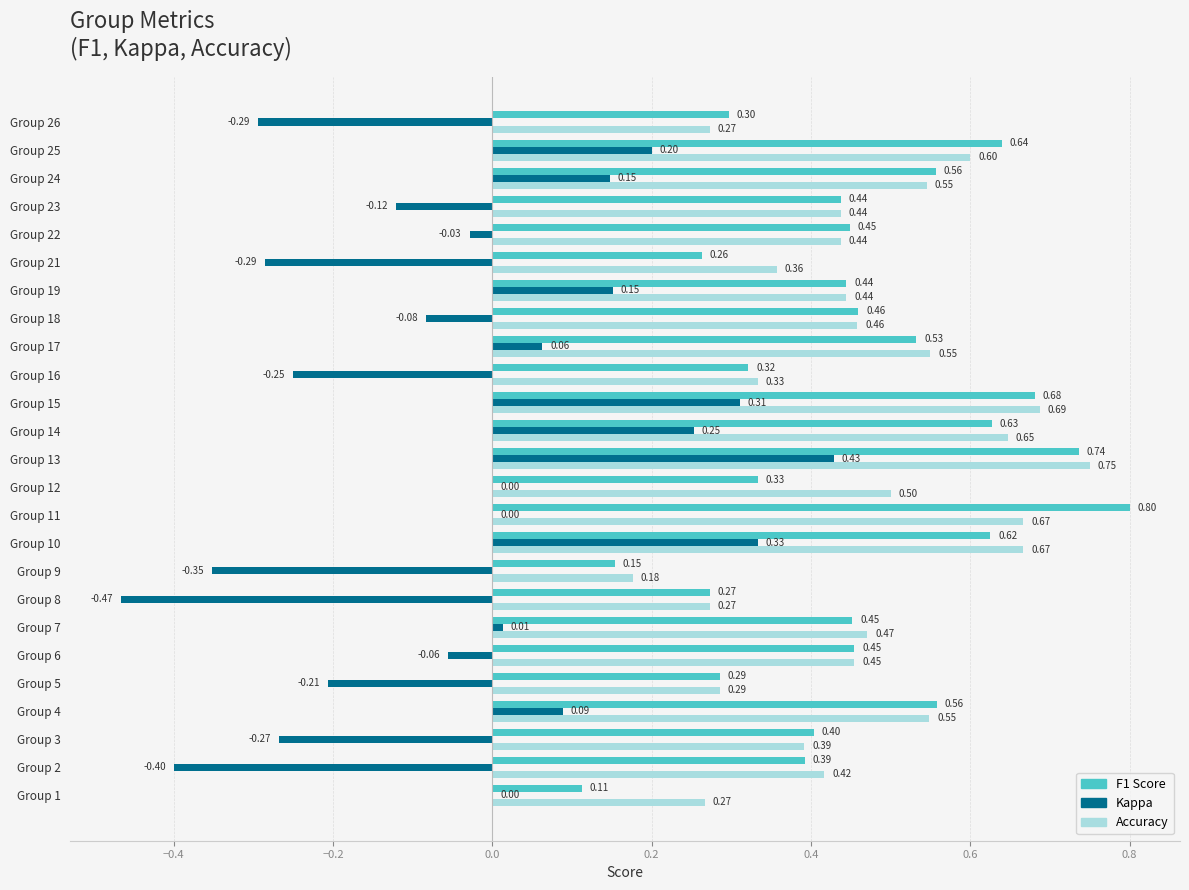

At which category is the sum across all series the highest?

Group 13